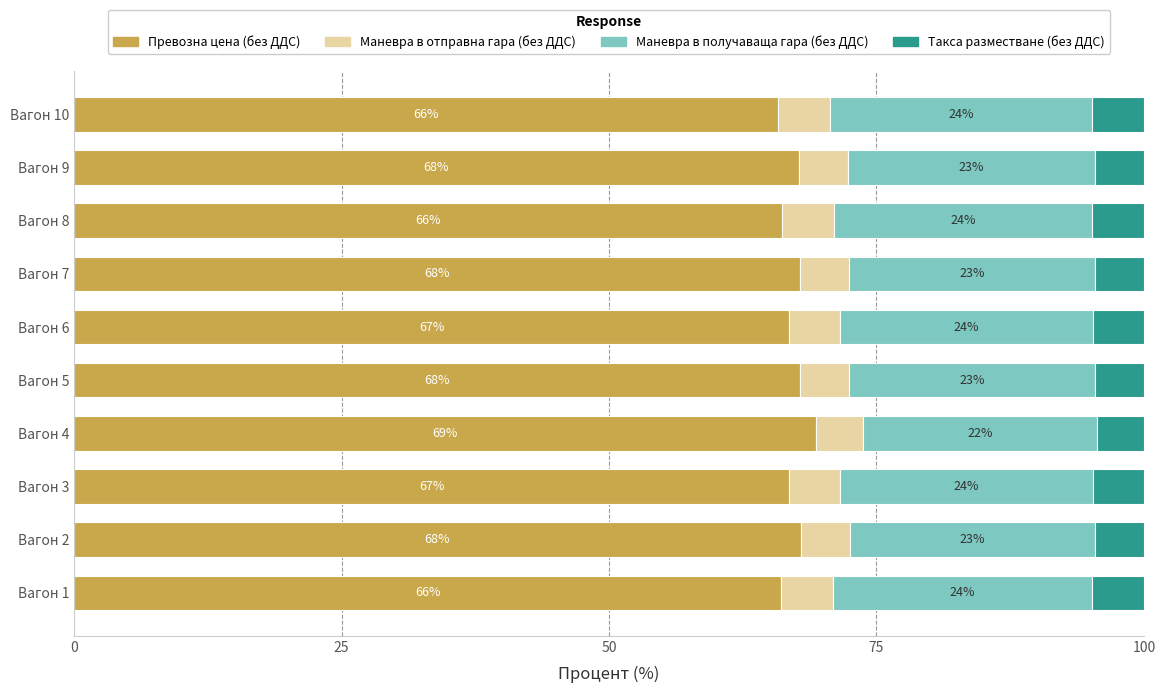

True or false: Превозна цена (без ДДС) has a value of 66.9 at Вагон 6.

True